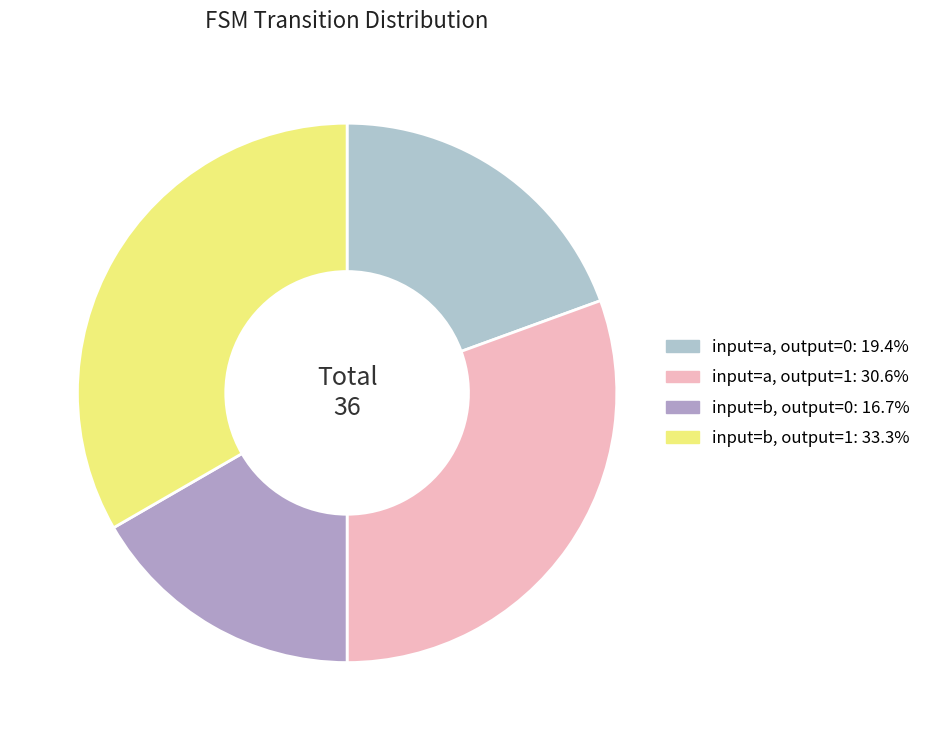

Count the number of slices in the pie.

4